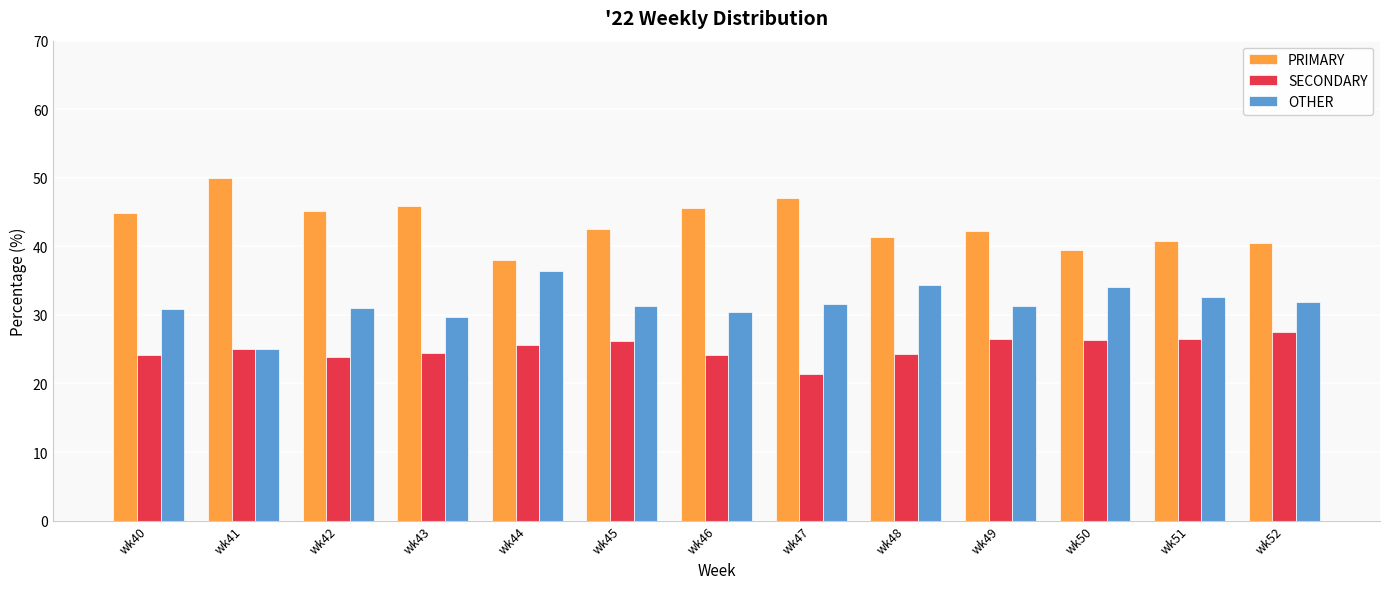

Which label corresponds to the largest value in the chart?

wk41